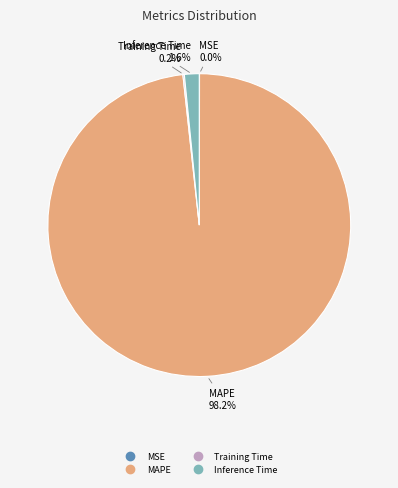

Does any single category account for the majority?

Yes